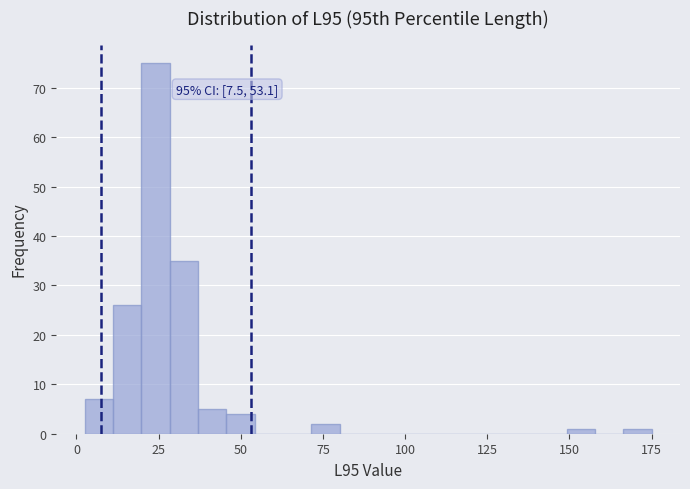

Around what value on the x-axis is the tallest bar? Give the approximate position of its centre, as read against the axis.

25